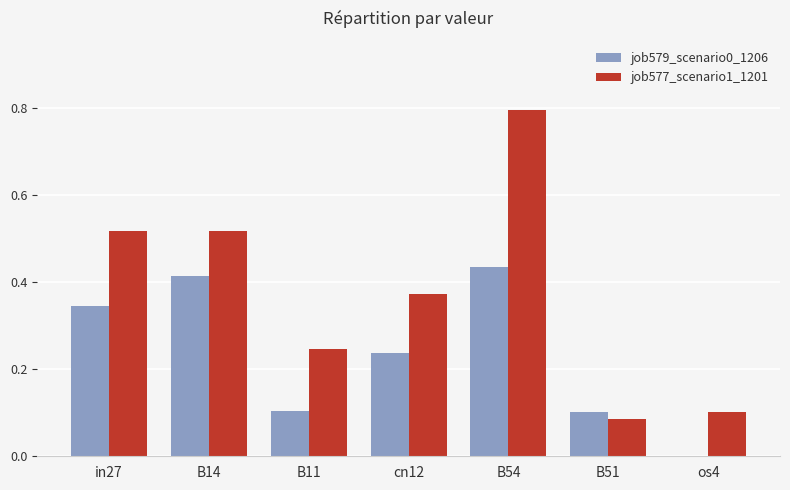

Which category has the highest value in the job579_scenario0_1206 series?

B54